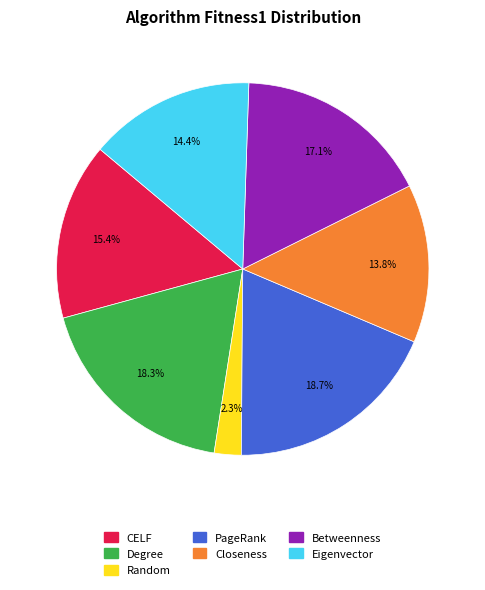

To the nearest percent, what portion does CELF represent?

15%